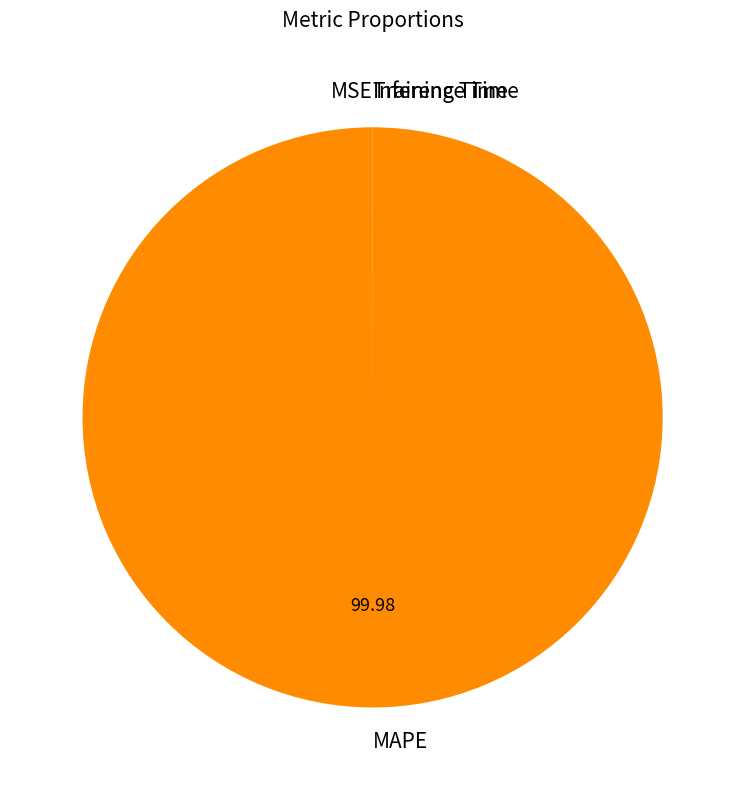

Is MAPE the majority of the pie?

Yes